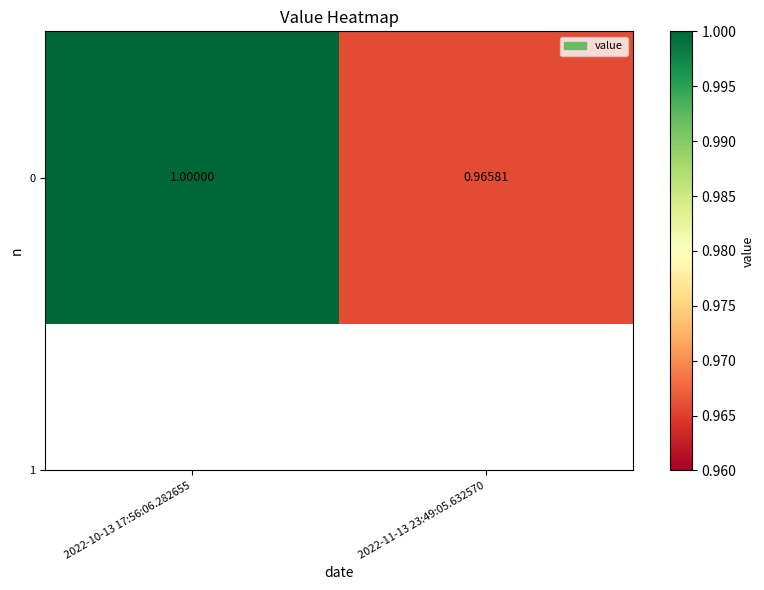

Rank the categories by value from highest to lowest.

2022-10-13 17:56:06.282655, 2022-11-13 23:49:05.632570